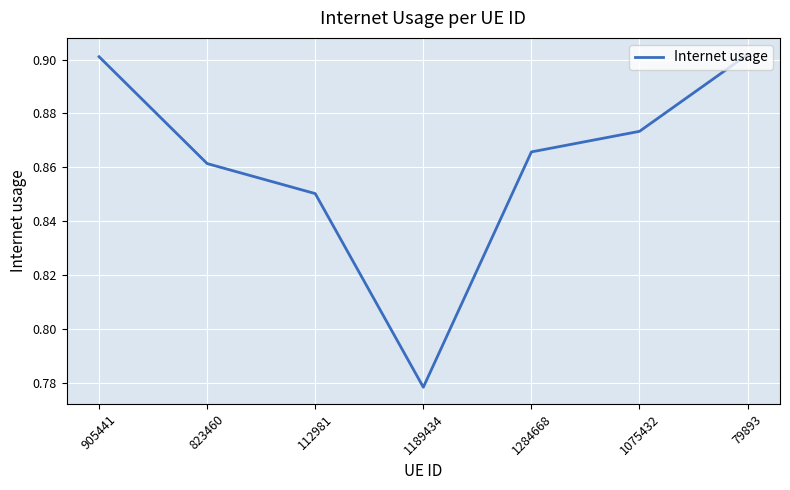

True or false: there are more than 1 points higher than both neighbors.

False